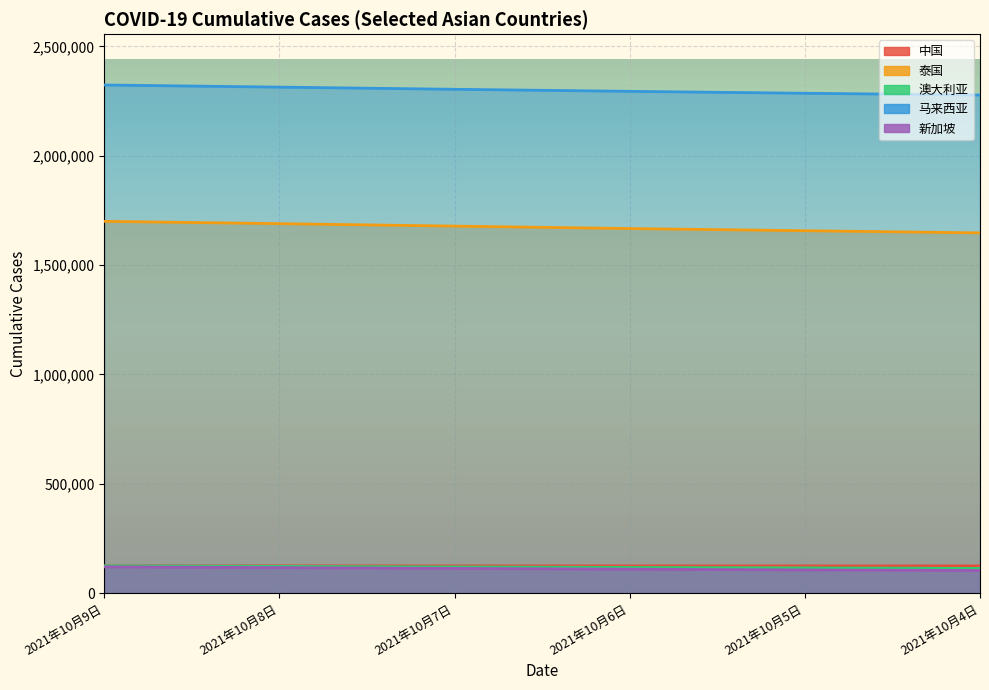

What is the difference between the highest and lowest values at 2021年10月5日?

2179322